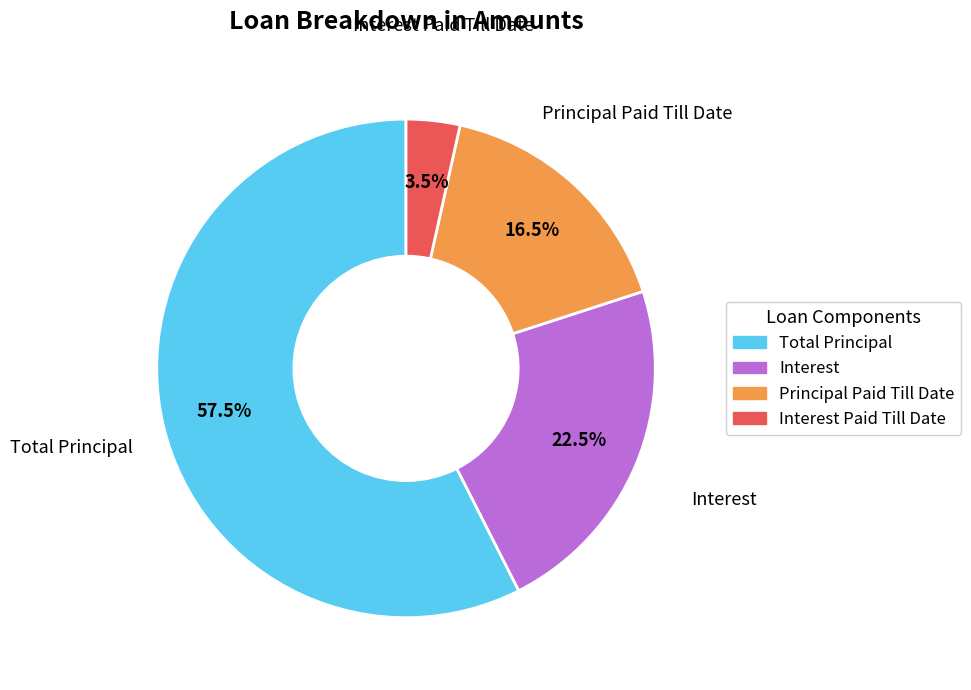

What is the smallest slice in the pie chart?

Interest Paid Till Date